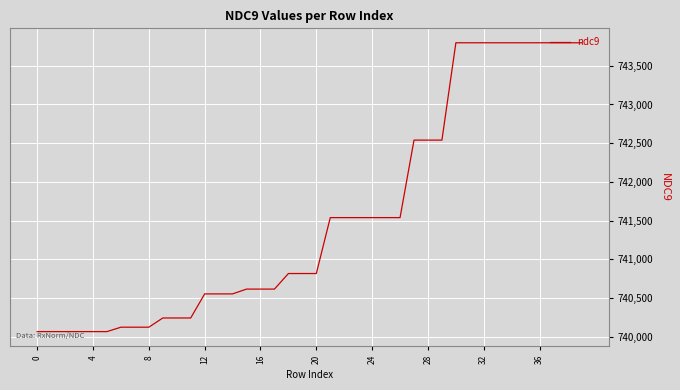

What is the greatest value displayed?

743797